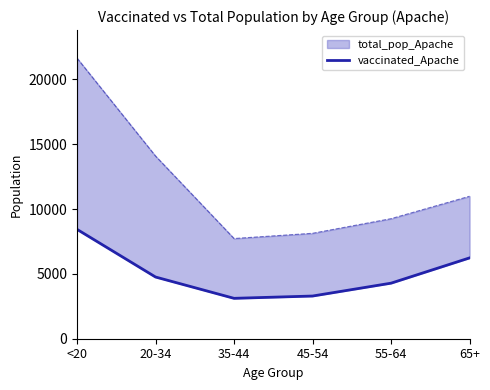

What is the sum of all values?

30107